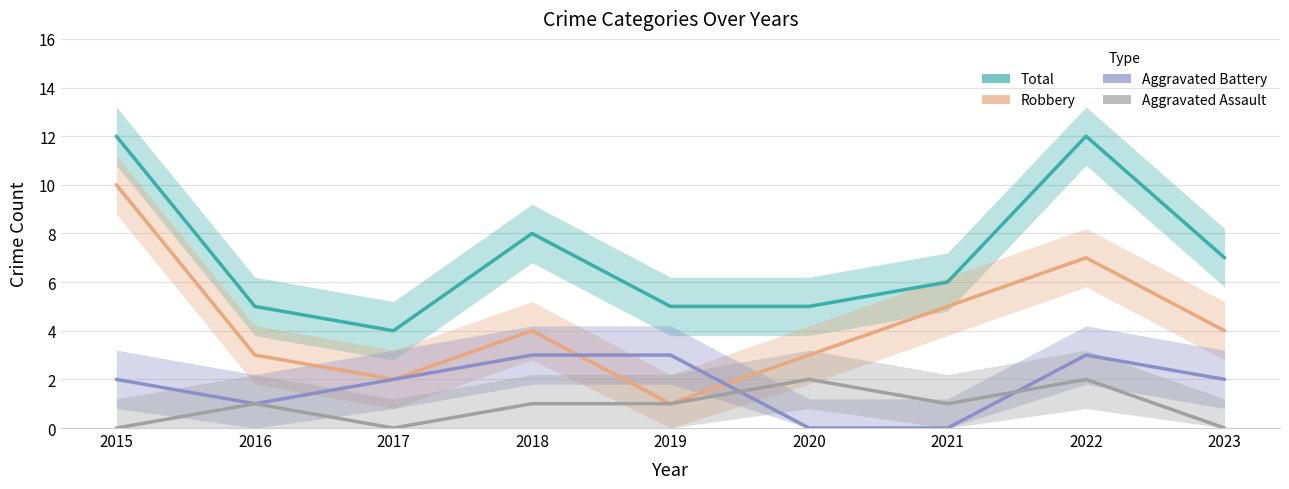

What is the difference between the highest and lowest values at 2022?

10